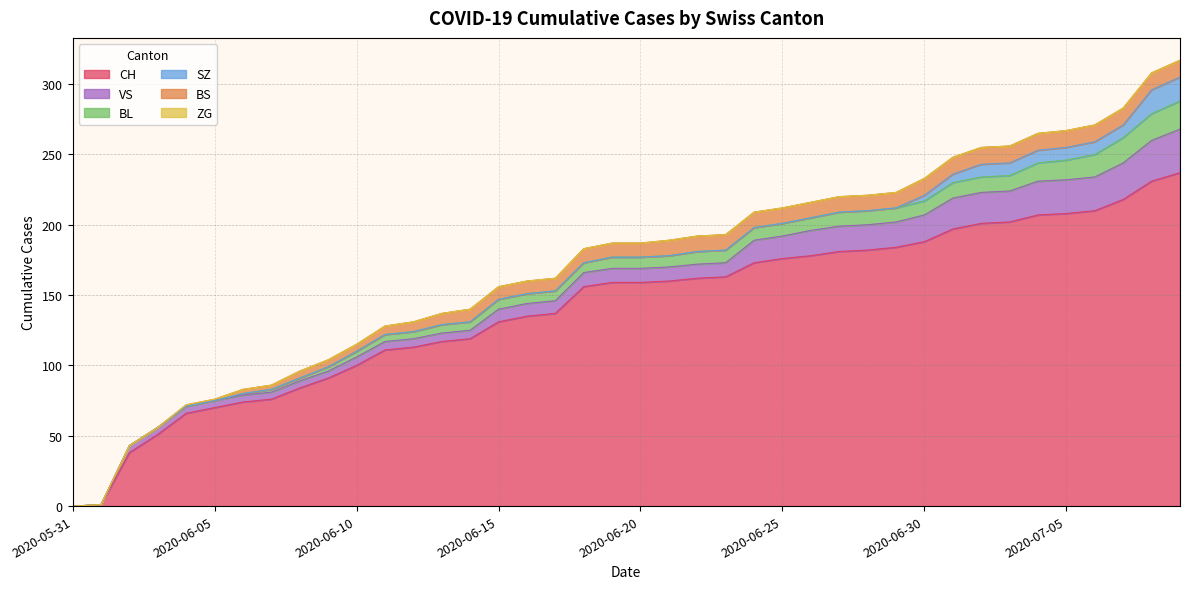

Reading left to right, list all the values displayed in this chart.

CH: 0	1	38	51	66	70	74	76	84	91	100	111	113	117	119	131	135	137	156	159	159	160	162	163	173	176	178	181	182	184	188	197	201	202	207	208	210	218	231	237
BS: 0	0	0	0	1	1	3	3	5	5	5	6	7	8	9	9	9	9	10	10	10	11	11	11	11	11	11	11	11	11	12	12	12	12	12	12	12	12	12	12
SZ: 0	0	0	0	0	0	0	0	0	0	0	0	0	0	0	0	0	0	0	0	0	0	0	0	0	0	0	0	0	0	4	6	9	9	9	9	9	9	17	17
BL: 0	0	0	0	0	0	1	2	2	3	4	5	5	6	6	7	7	7	7	8	8	8	9	9	9	9	9	10	10	10	10	11	11	11	13	14	16	18	19	20
VS: 0	0	5	5	5	5	5	5	5	5	6	6	6	6	6	9	9	9	10	10	10	10	10	10	16	16	18	18	18	18	19	22	22	22	24	24	24	26	29	31
ZG: 0	0	0	0	0	0	0	0	0	0	0	0	0	0	0	0	0	0	0	0	0	0	0	0	0	0	0	0	0	0	0	0	0	0	0	0	0	0	0	0